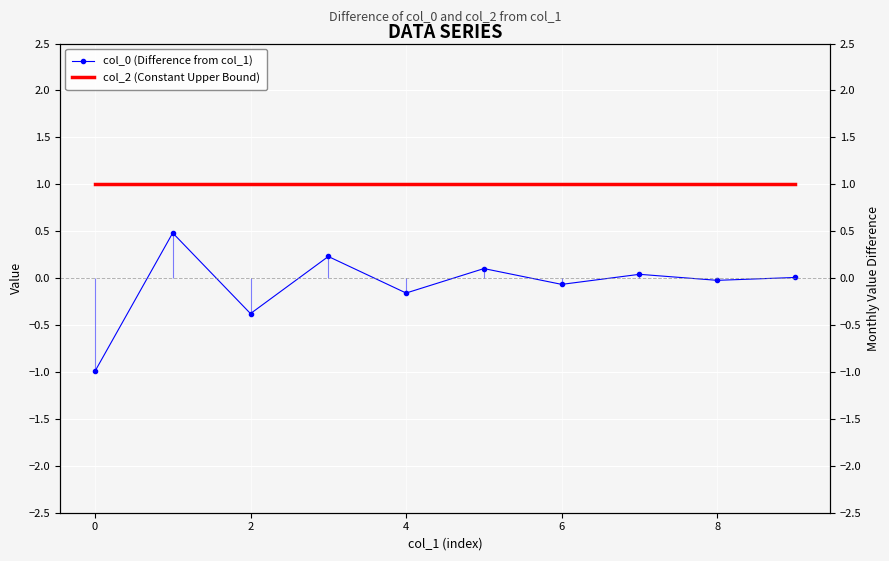

Which series has the largest total across all categories?

col_2 (Constant Upper Bound)